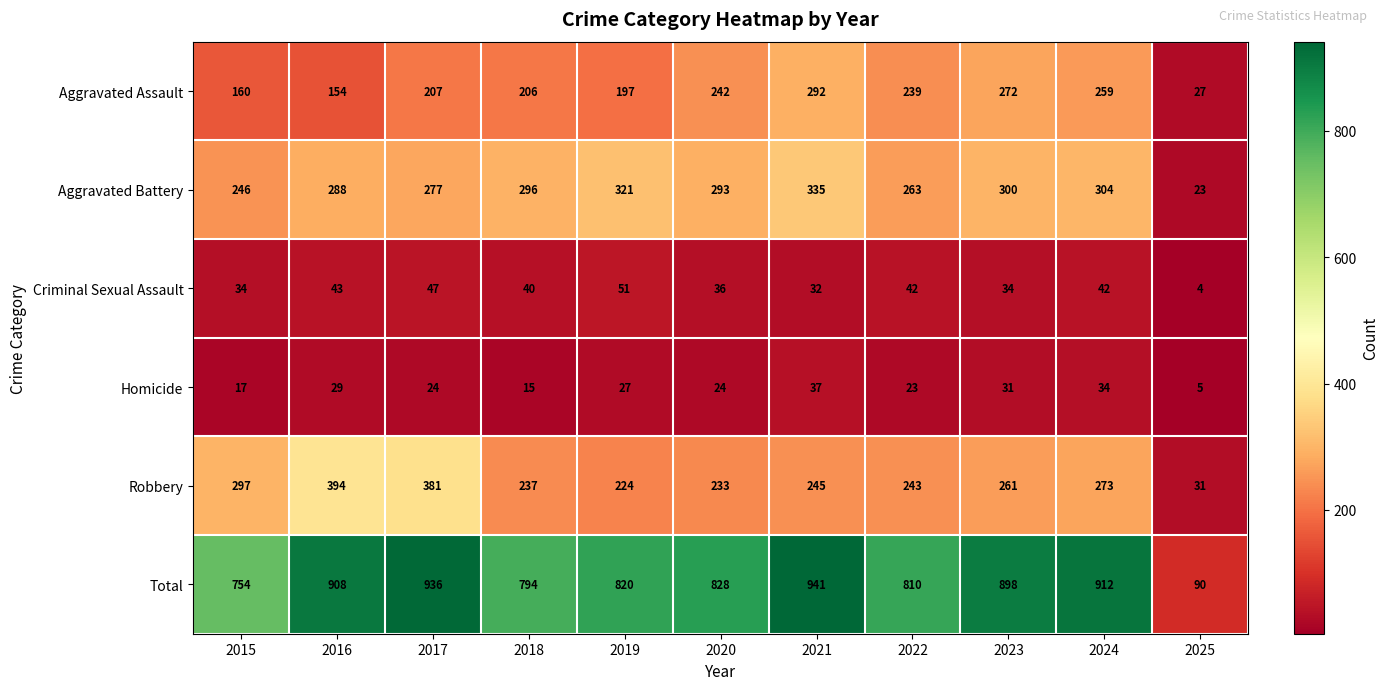

At which category is the sum across all series the highest?

2021